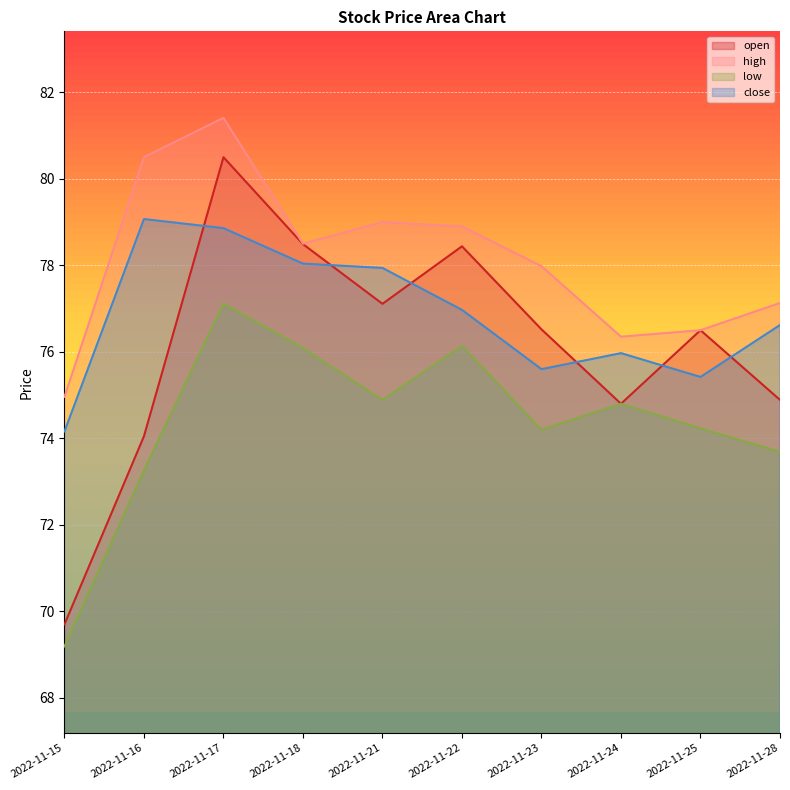

At which label is open closest to 75?

2022-11-28